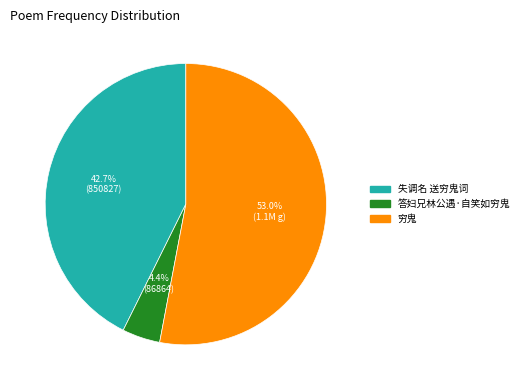

Is there a majority slice in this chart?

Yes